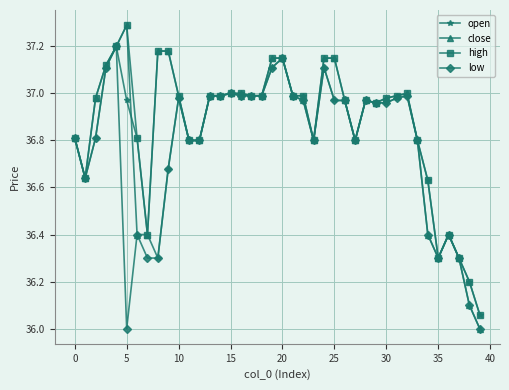

List the series in order of their overall mean, lowest first.

low, open, close, high